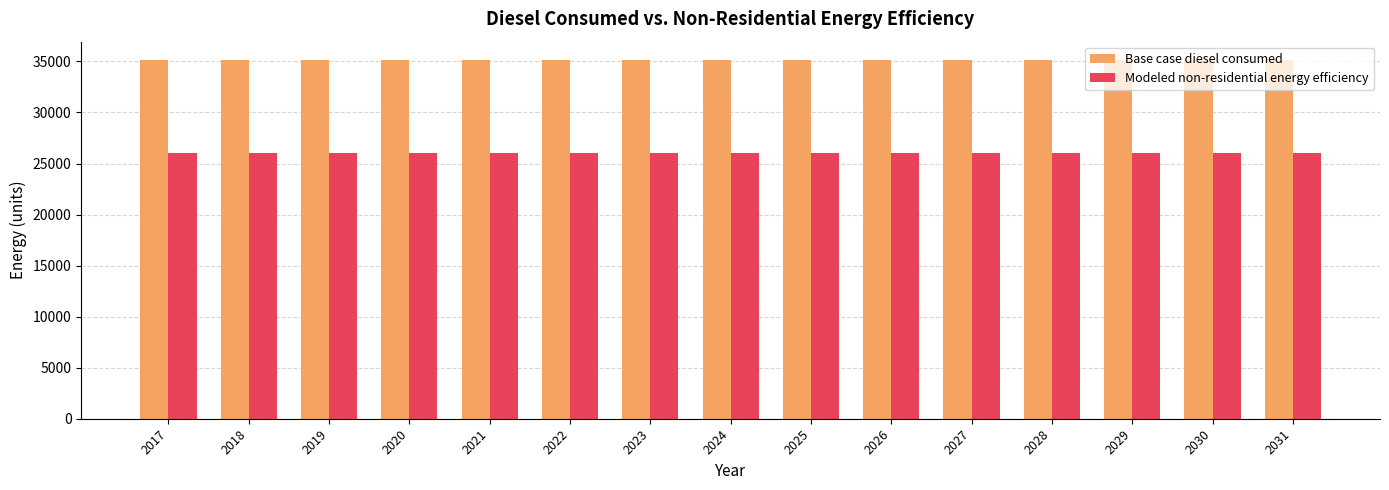

List the series in order of their overall mean, lowest first.

Modeled non-residential energy efficiency, Base case diesel consumed